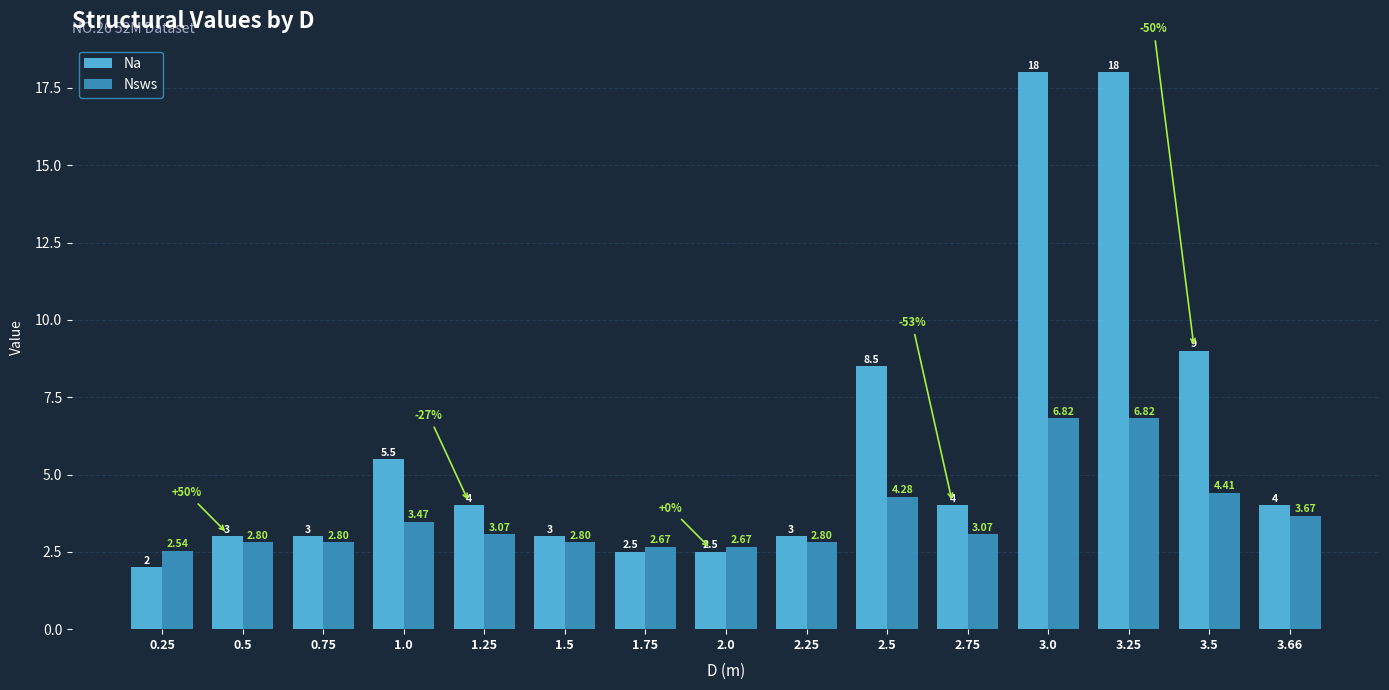

What is the minimum value for Nsws?

2.5